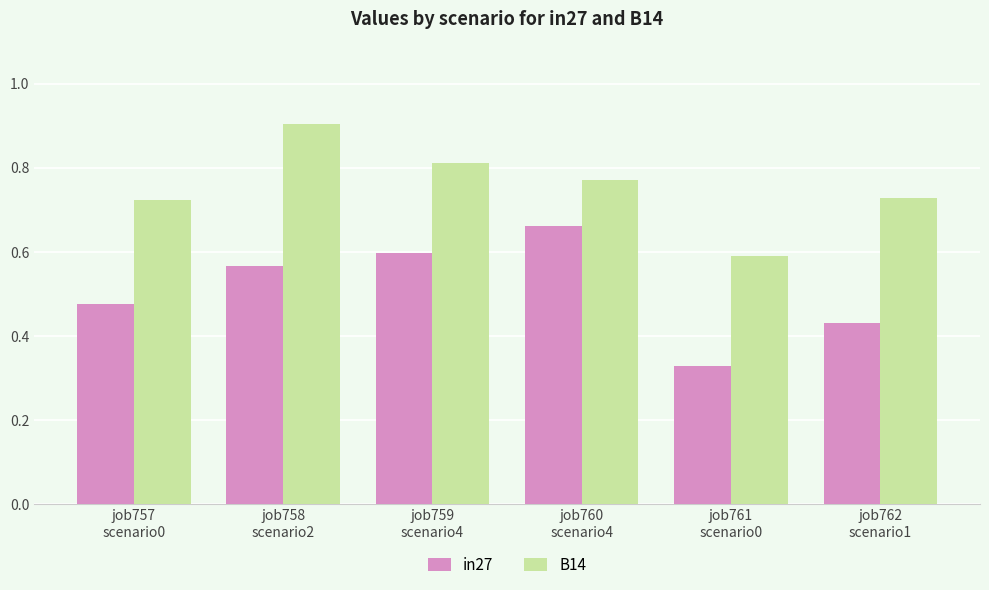

How many in27 values are between 0 and 1?

6